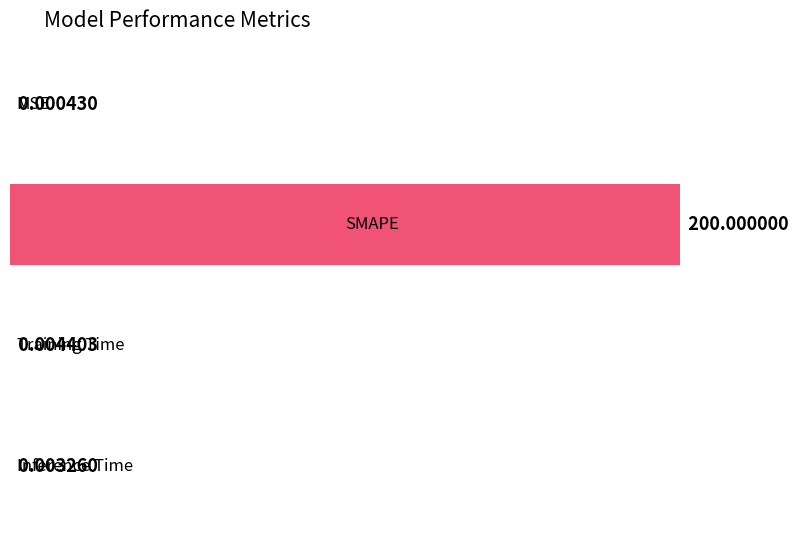

The chart shows a value of 0.0 at MSE. True or false?

False